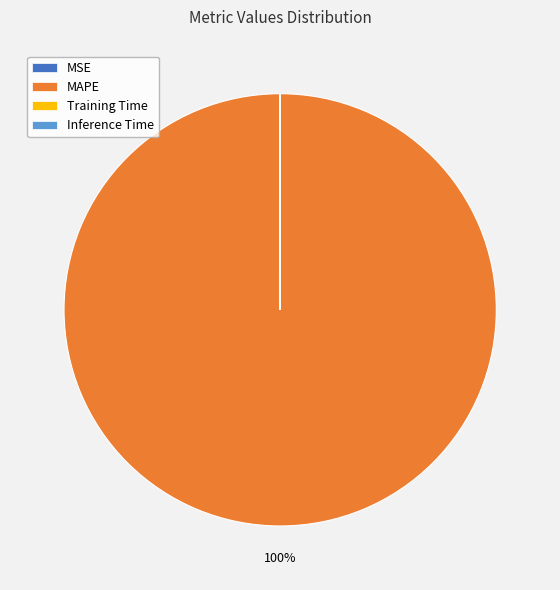

What percentage is the MAPE slice, to the nearest percent?

100%